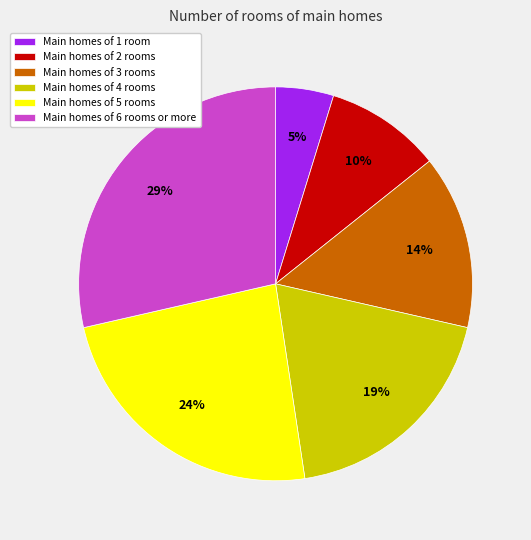

Approximately how many times larger is the value at Main homes of 4 rooms compared to Main homes of 6 rooms or more?

0.7